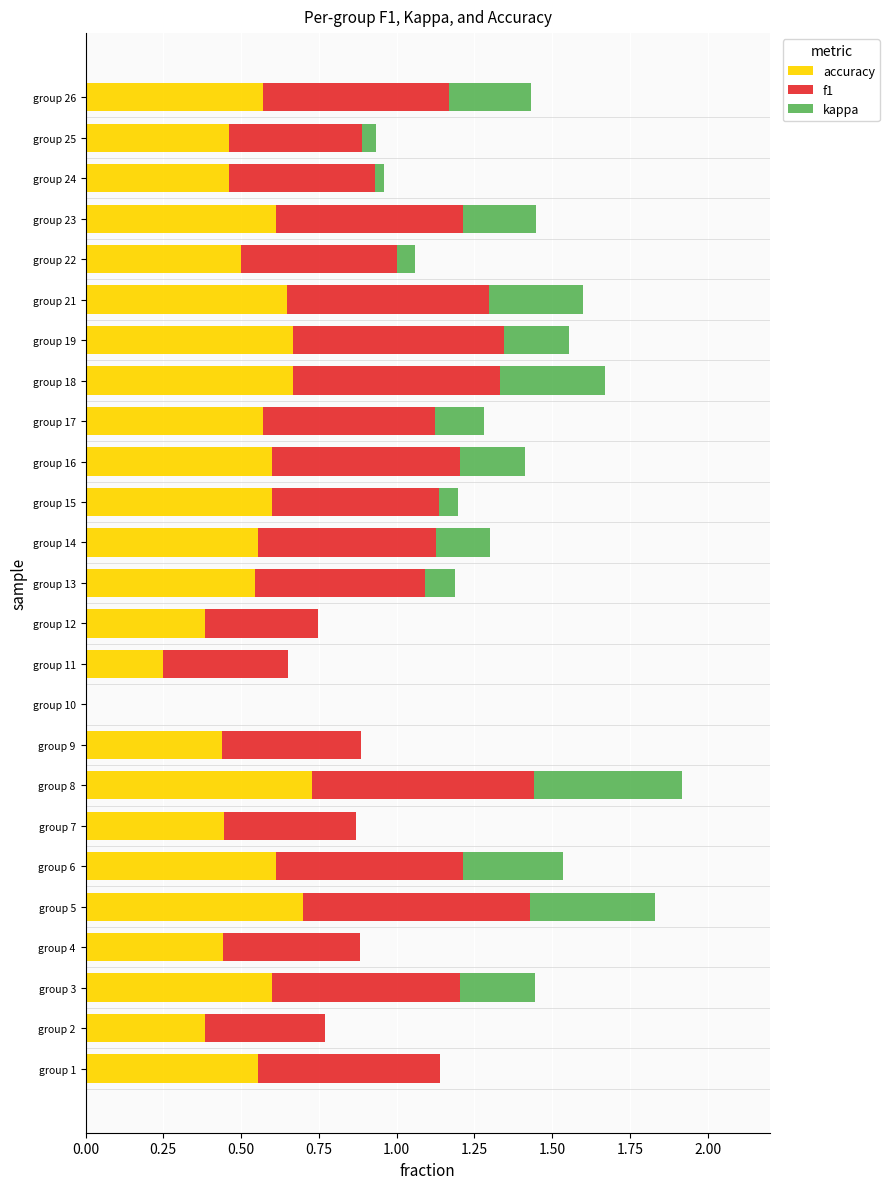

Is it true that accuracy equals 0.7 at group 5?

True